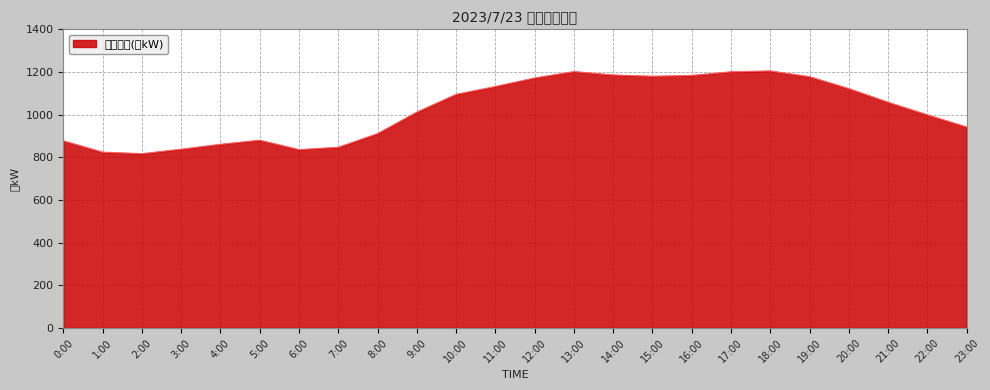

Rank the categories by value from lowest to highest.

2:00, 1:00, 6:00, 3:00, 7:00, 4:00, 0:00, 5:00, 8:00, 23:00, 22:00, 9:00, 21:00, 10:00, 20:00, 11:00, 12:00, 19:00, 15:00, 16:00, 14:00, 17:00, 13:00, 18:00